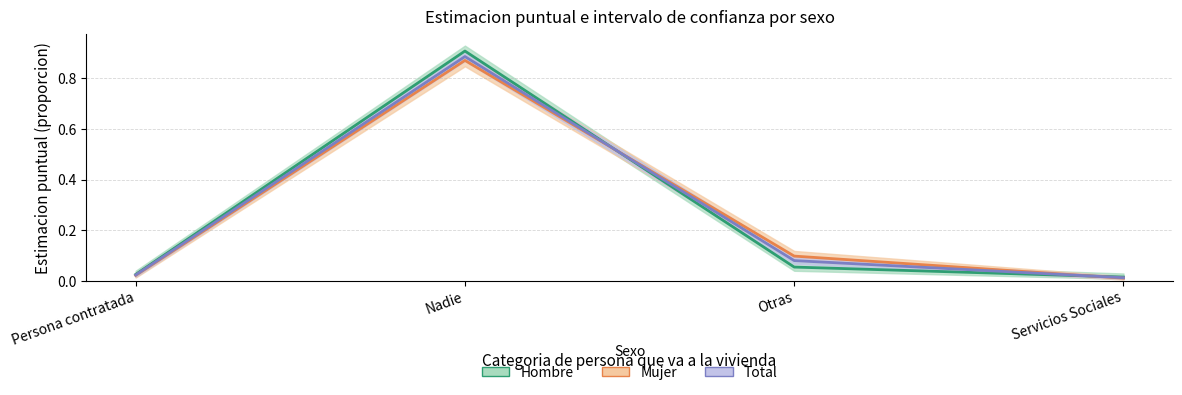

How many data points does each series have?

4